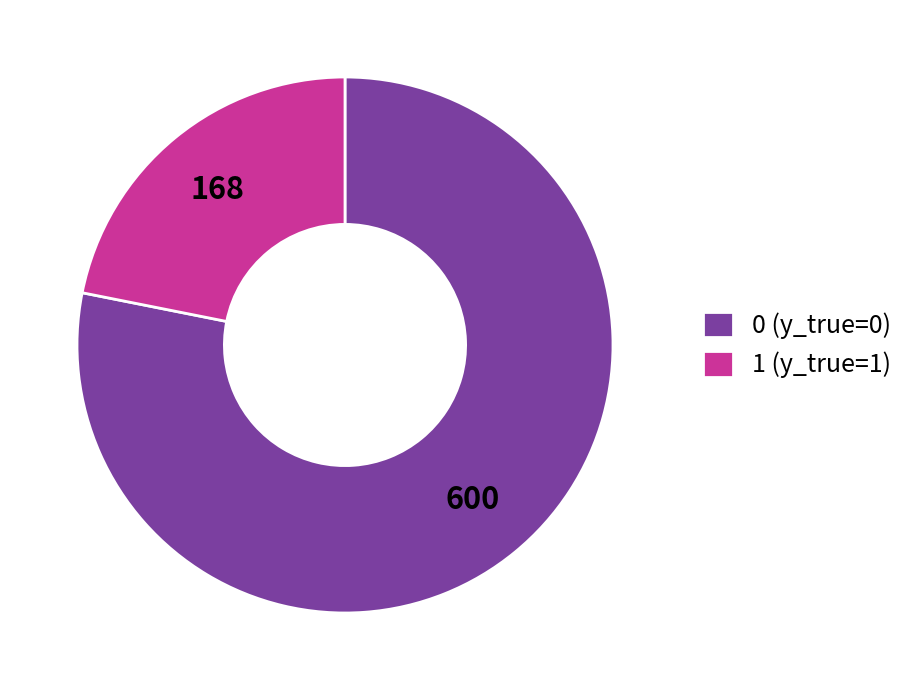

How many segments does this pie chart have?

2